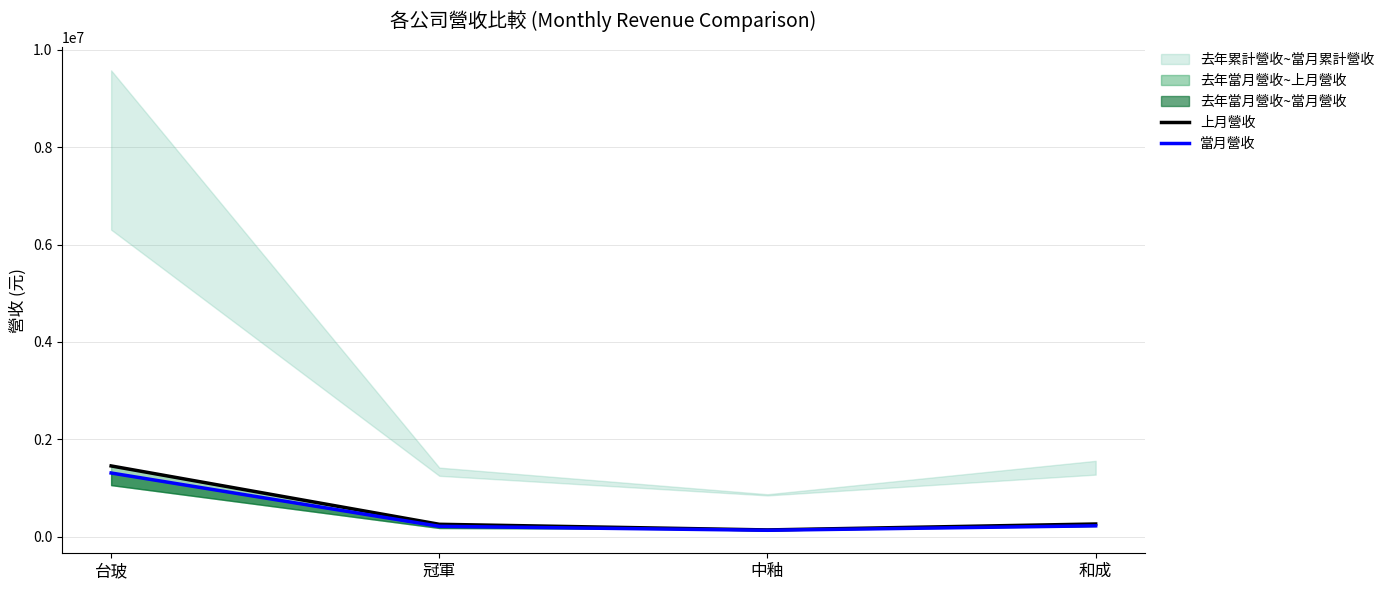

Which series has the largest total across all categories?

上月營收